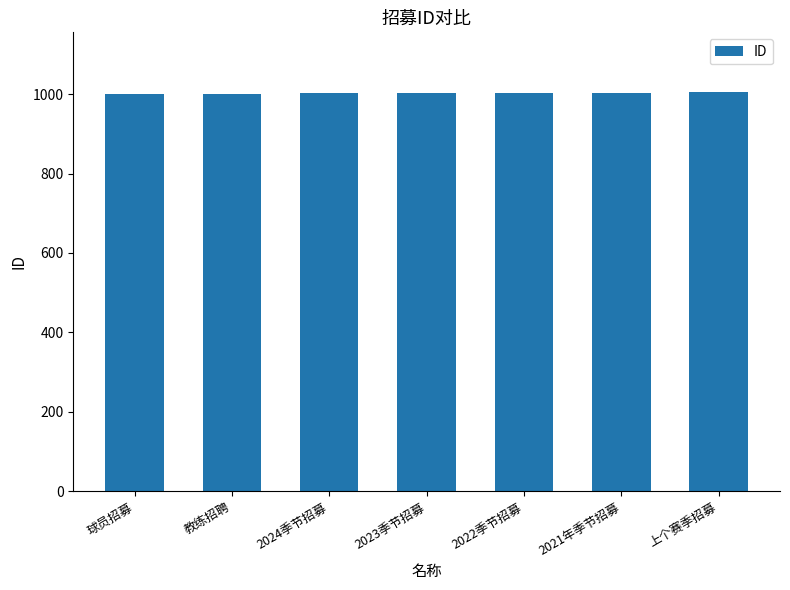

What is the maximum value shown in the chart?

1005